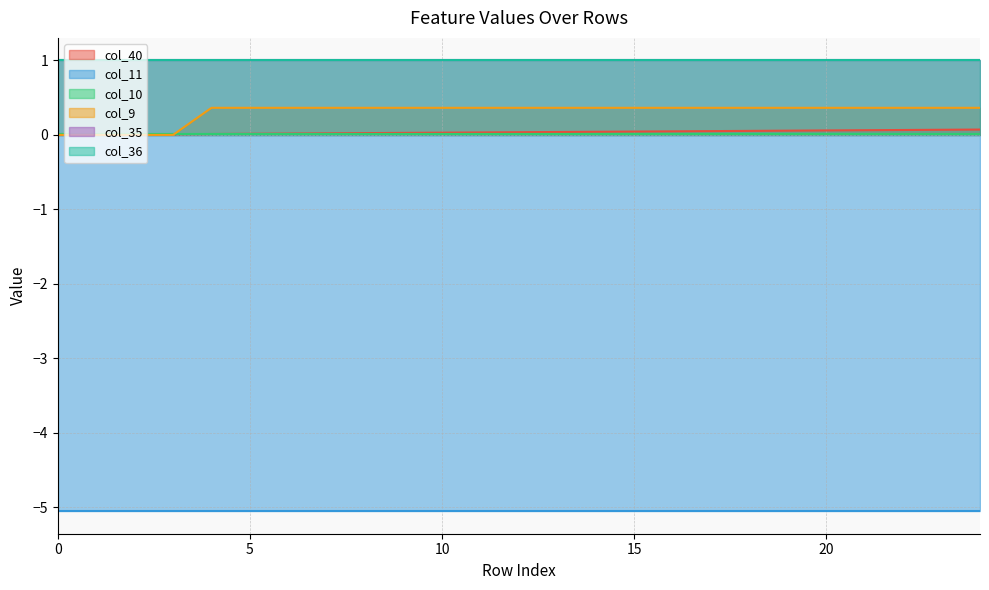

Which series ends up on top after the final intersection of col_10 and col_40?

col_40